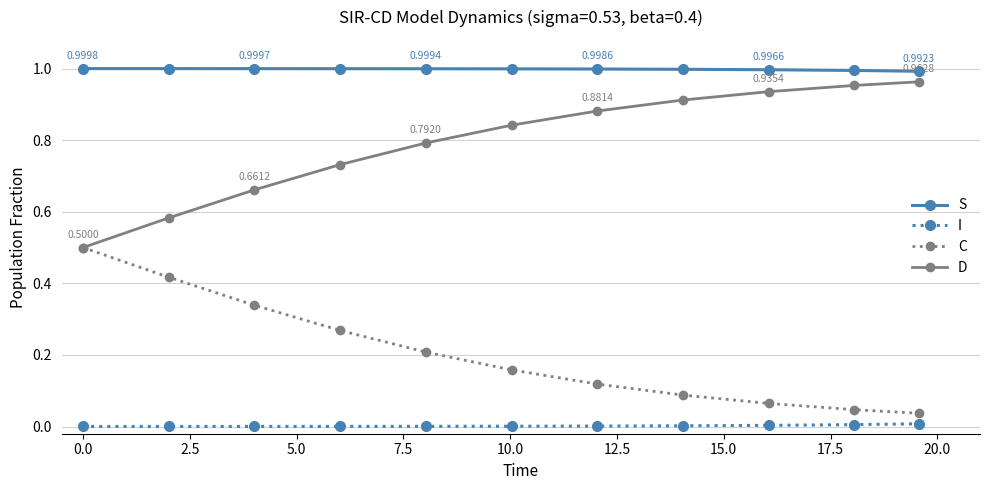

True or false: C has more than 2 interior local peaks.

False